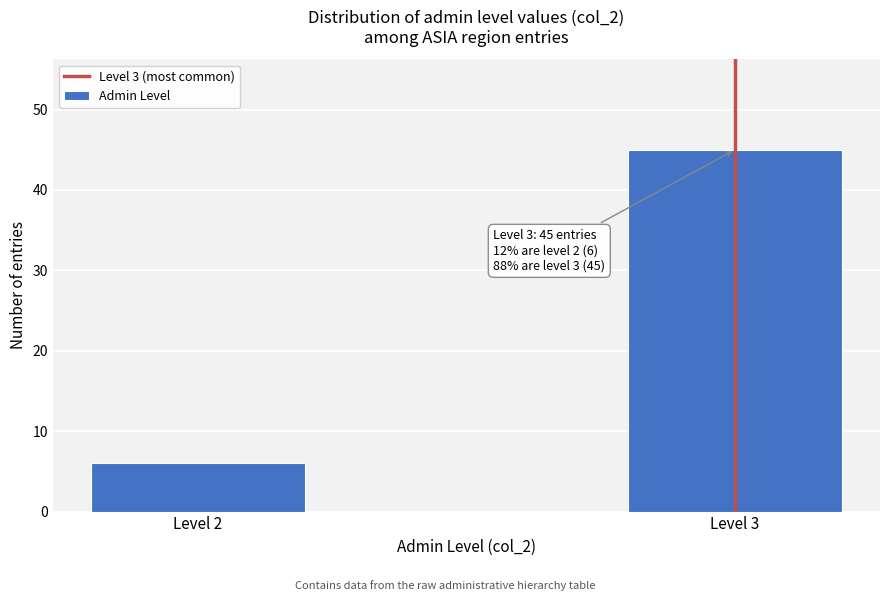

Reading left to right, extract all data points from this chart.

Level 2=6	Level 3=45